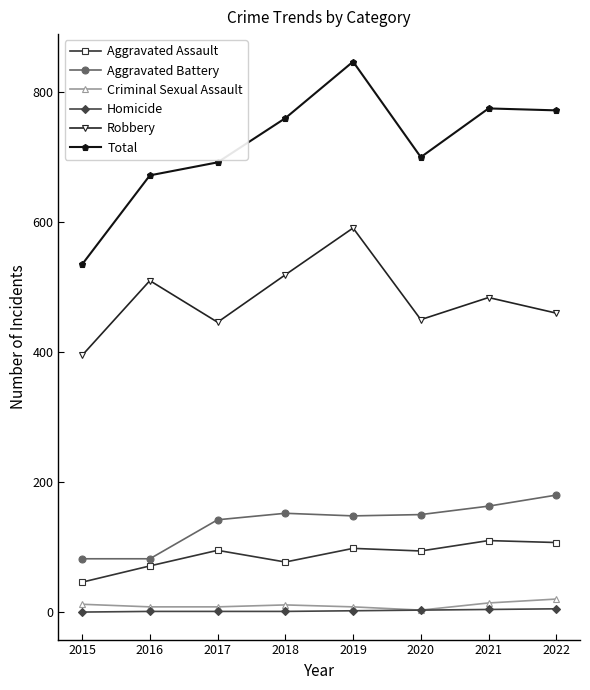

The value of Aggravated Battery at 2018 is 152. True or false?

True